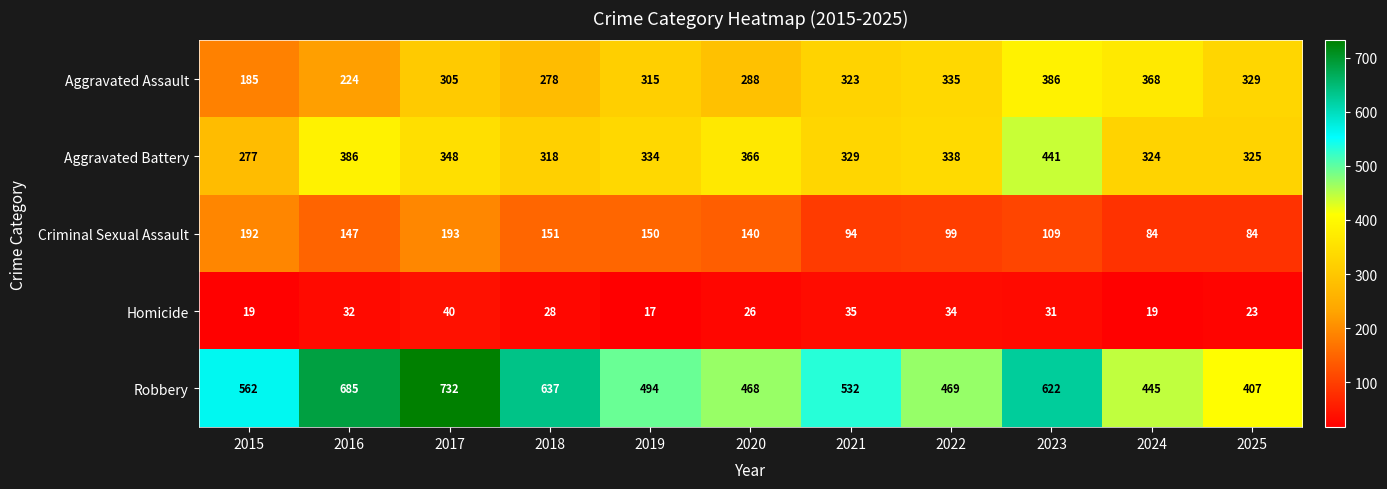

At how many categories does at least one series exceed 607?

4